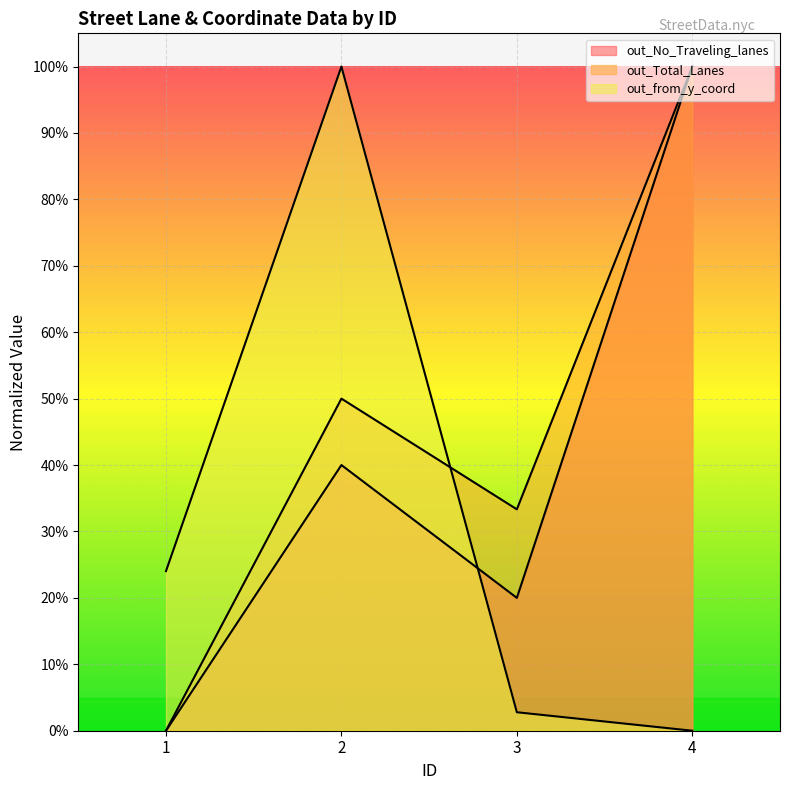

How many times do out_Total_Lanes and out_from_y_coord cross each other?

1